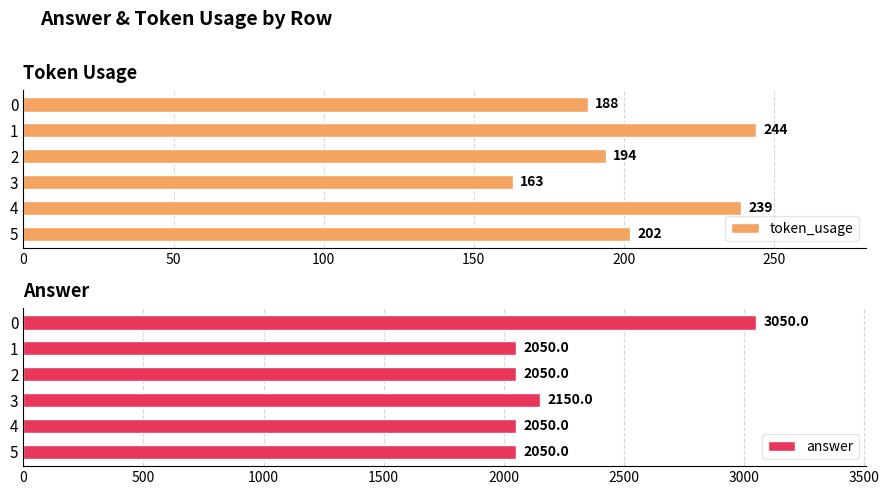

What is the difference between the maximum and minimum values in the answer series?

1000